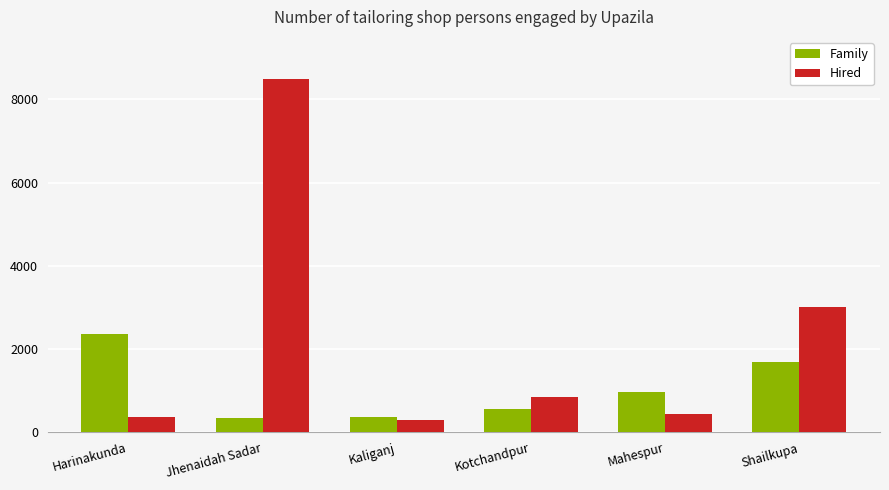

The value of Hired at Harinakunda is 74. True or false?

False